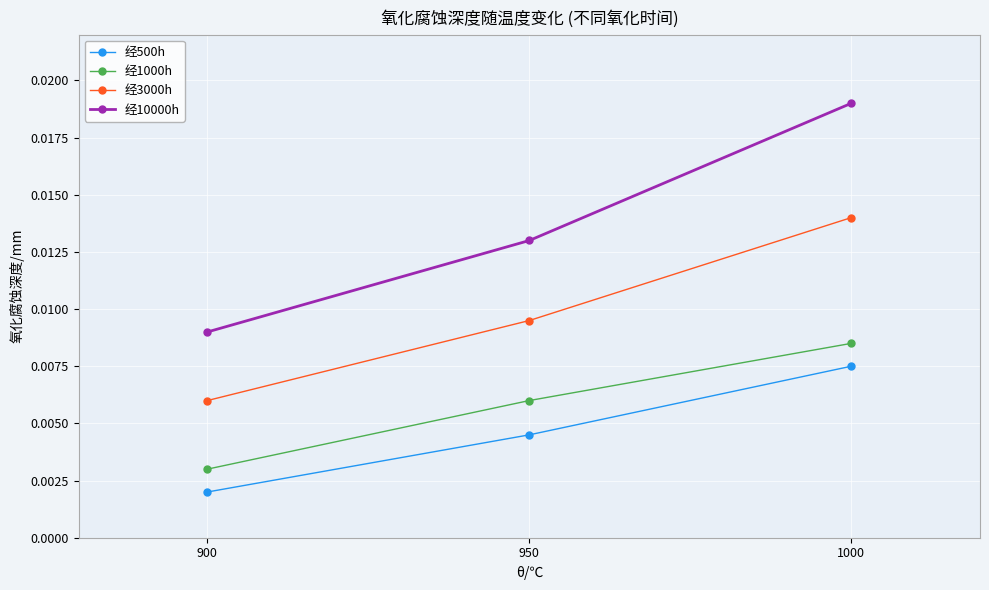

Is the value of 经10000h at 950 greater than the value of 经1000h at 900?

Yes